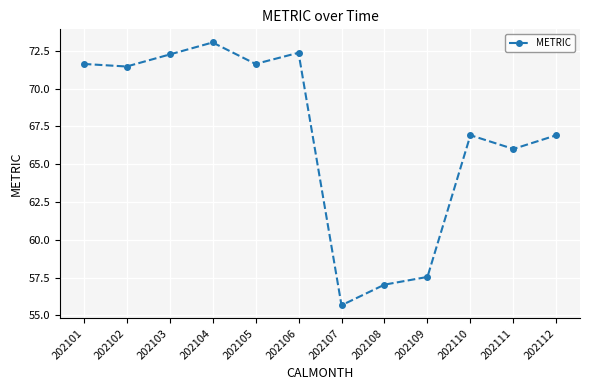

What is the maximum value shown in the chart?

73.1